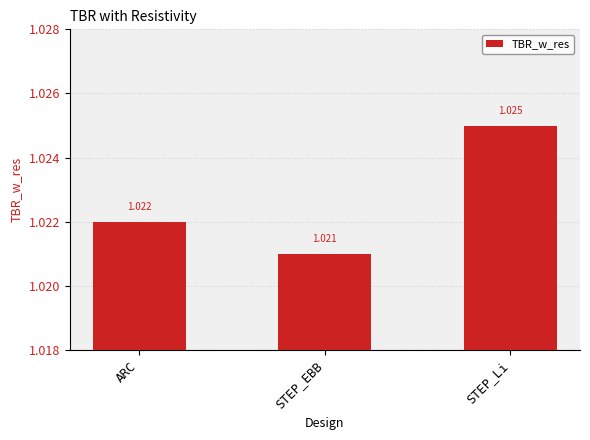

What is the label of the 3rd bar from the right?

ARC